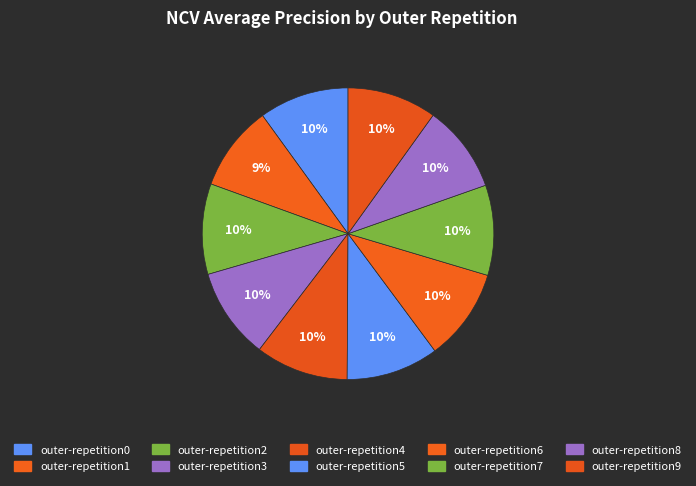

To the nearest percent, what is the average slice percentage?

10%